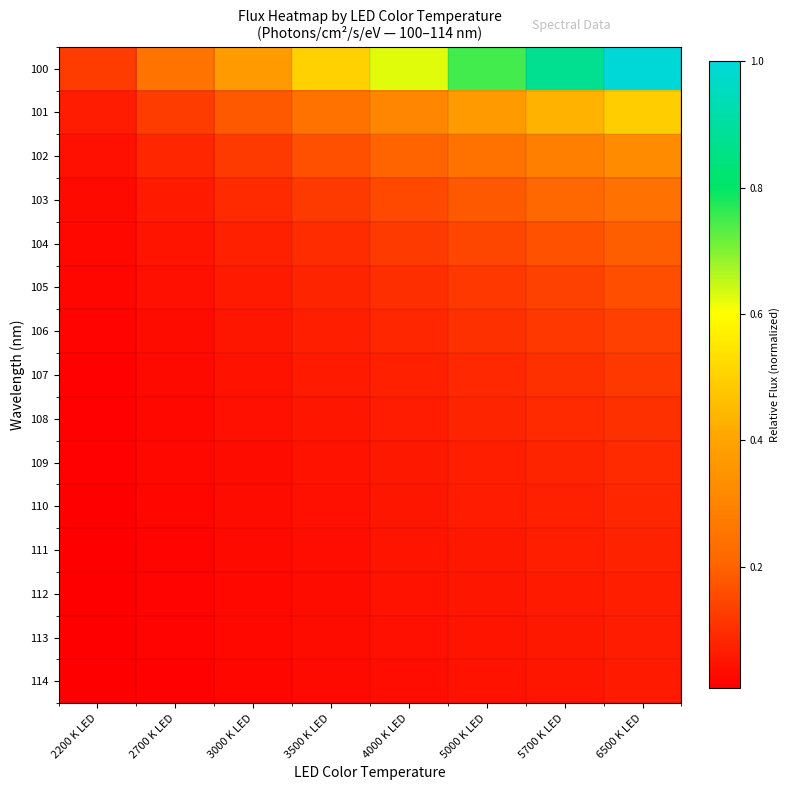

Reading right to left, extract all data points from this chart.

100: 6500 K LED=1.0	5700 K LED=0.9	5000 K LED=0.8	4000 K LED=0.6	3500 K LED=0.5	3000 K LED=0.4	2700 K LED=0.2	2200 K LED=0.1
101: 6500 K LED=0.5	5700 K LED=0.4	5000 K LED=0.4	4000 K LED=0.3	3500 K LED=0.2	3000 K LED=0.2	2700 K LED=0.1	2200 K LED=0.1
102: 6500 K LED=0.3	5700 K LED=0.3	5000 K LED=0.2	4000 K LED=0.2	3500 K LED=0.2	3000 K LED=0.1	2700 K LED=0.1	2200 K LED=0.0
103: 6500 K LED=0.2	5700 K LED=0.2	5000 K LED=0.2	4000 K LED=0.2	3500 K LED=0.1	3000 K LED=0.1	2700 K LED=0.1	2200 K LED=0.0
104: 6500 K LED=0.2	5700 K LED=0.2	5000 K LED=0.1	4000 K LED=0.1	3500 K LED=0.1	3000 K LED=0.1	2700 K LED=0.0	2200 K LED=0.0
105: 6500 K LED=0.2	5700 K LED=0.1	5000 K LED=0.1	4000 K LED=0.1	3500 K LED=0.1	3000 K LED=0.1	2700 K LED=0.0	2200 K LED=0.0
106: 6500 K LED=0.1	5700 K LED=0.1	5000 K LED=0.1	4000 K LED=0.1	3500 K LED=0.1	3000 K LED=0.1	2700 K LED=0.0	2200 K LED=0.0
107: 6500 K LED=0.1	5700 K LED=0.1	5000 K LED=0.1	4000 K LED=0.1	3500 K LED=0.1	3000 K LED=0.0	2700 K LED=0.0	2200 K LED=0.0
108: 6500 K LED=0.1	5700 K LED=0.1	5000 K LED=0.1	4000 K LED=0.1	3500 K LED=0.1	3000 K LED=0.0	2700 K LED=0.0	2200 K LED=0.0
109: 6500 K LED=0.1	5700 K LED=0.1	5000 K LED=0.1	4000 K LED=0.1	3500 K LED=0.0	3000 K LED=0.0	2700 K LED=0.0	2200 K LED=0.0
110: 6500 K LED=0.1	5700 K LED=0.1	5000 K LED=0.1	4000 K LED=0.1	3500 K LED=0.0	3000 K LED=0.0	2700 K LED=0.0	2200 K LED=0.0
111: 6500 K LED=0.1	5700 K LED=0.1	5000 K LED=0.1	4000 K LED=0.0	3500 K LED=0.0	3000 K LED=0.0	2700 K LED=0.0	2200 K LED=0.0
112: 6500 K LED=0.1	5700 K LED=0.1	5000 K LED=0.1	4000 K LED=0.0	3500 K LED=0.0	3000 K LED=0.0	2700 K LED=0.0	2200 K LED=0.0
113: 6500 K LED=0.1	5700 K LED=0.1	5000 K LED=0.0	4000 K LED=0.0	3500 K LED=0.0	3000 K LED=0.0	2700 K LED=0.0	2200 K LED=0.0
114: 6500 K LED=0.1	5700 K LED=0.1	5000 K LED=0.0	4000 K LED=0.0	3500 K LED=0.0	3000 K LED=0.0	2700 K LED=0.0	2200 K LED=0.0